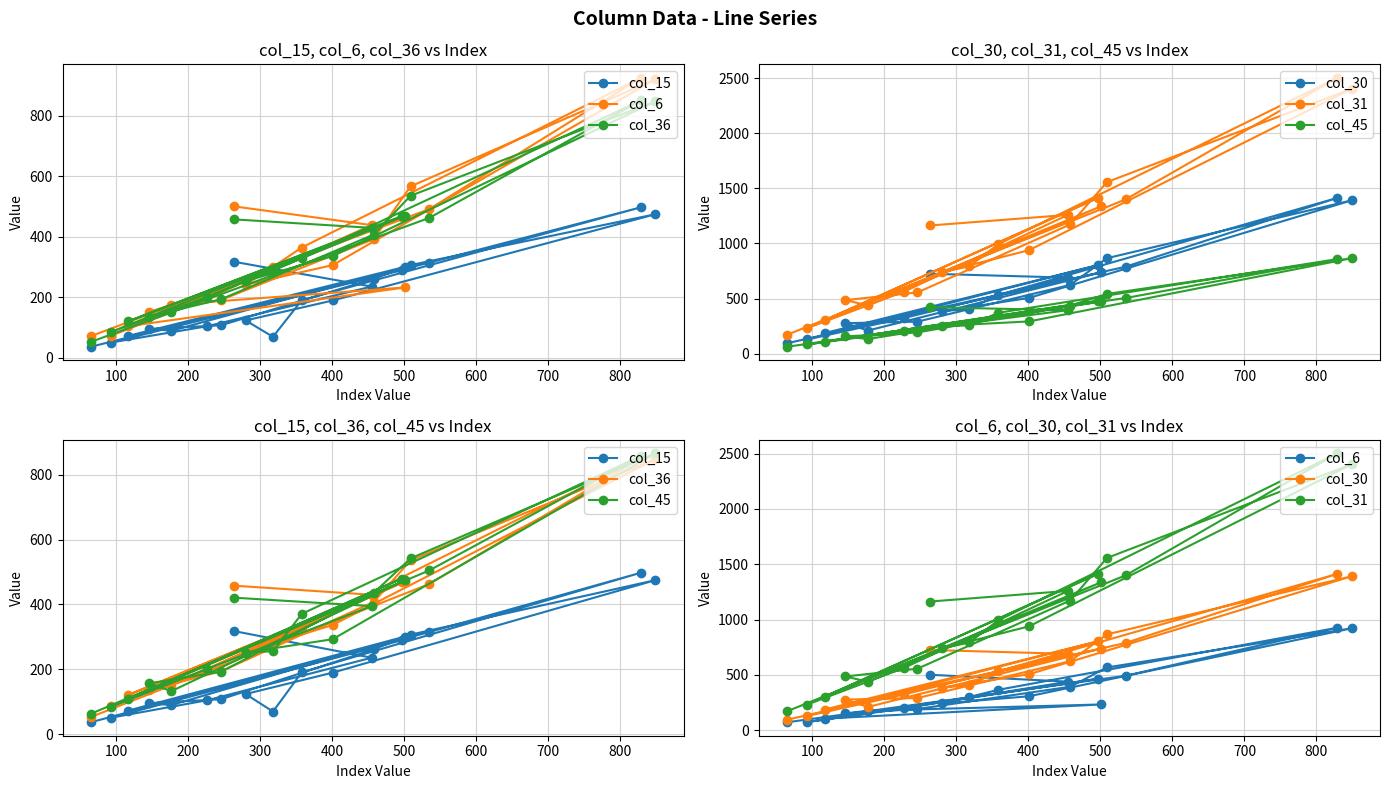

What are all the series names shown in the legend?

col_15, col_6, col_36, col_30, col_31, col_45